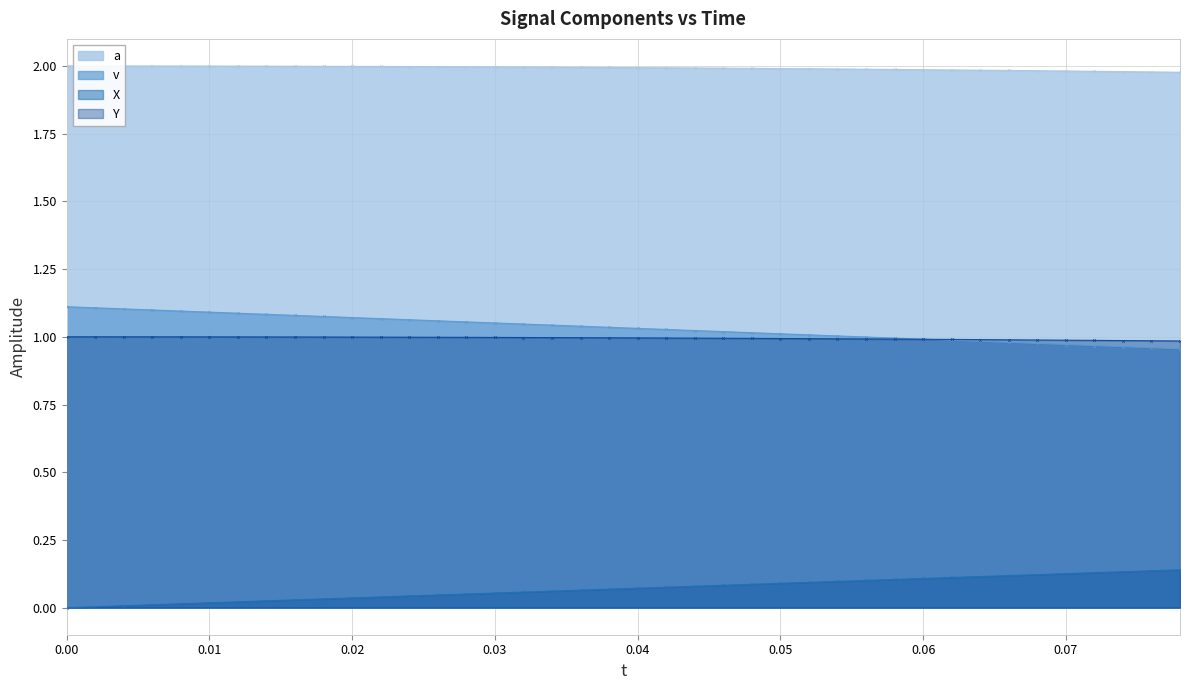

True or false: Y and v cross at least once.

True